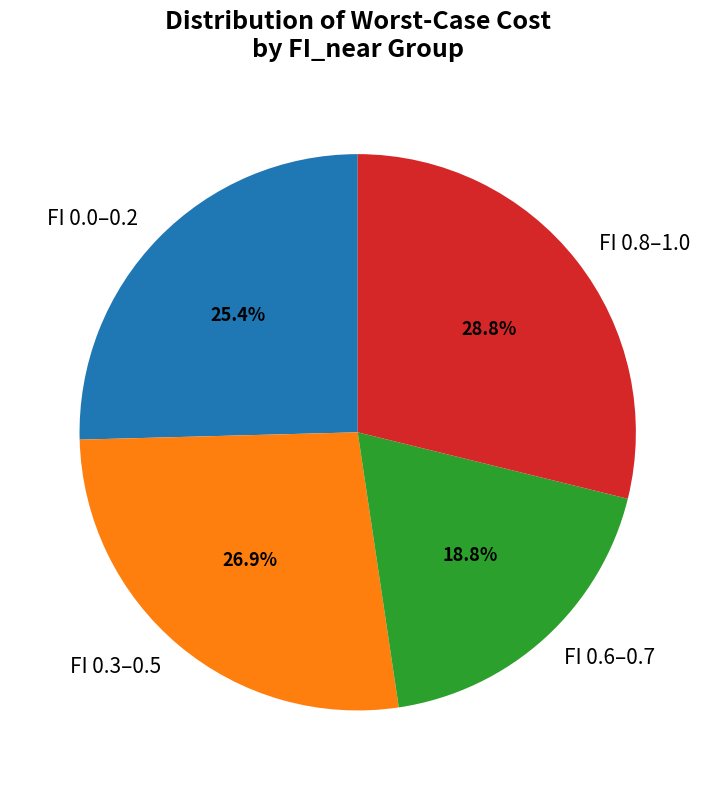

To the nearest percent, what is the average slice percentage?

25%